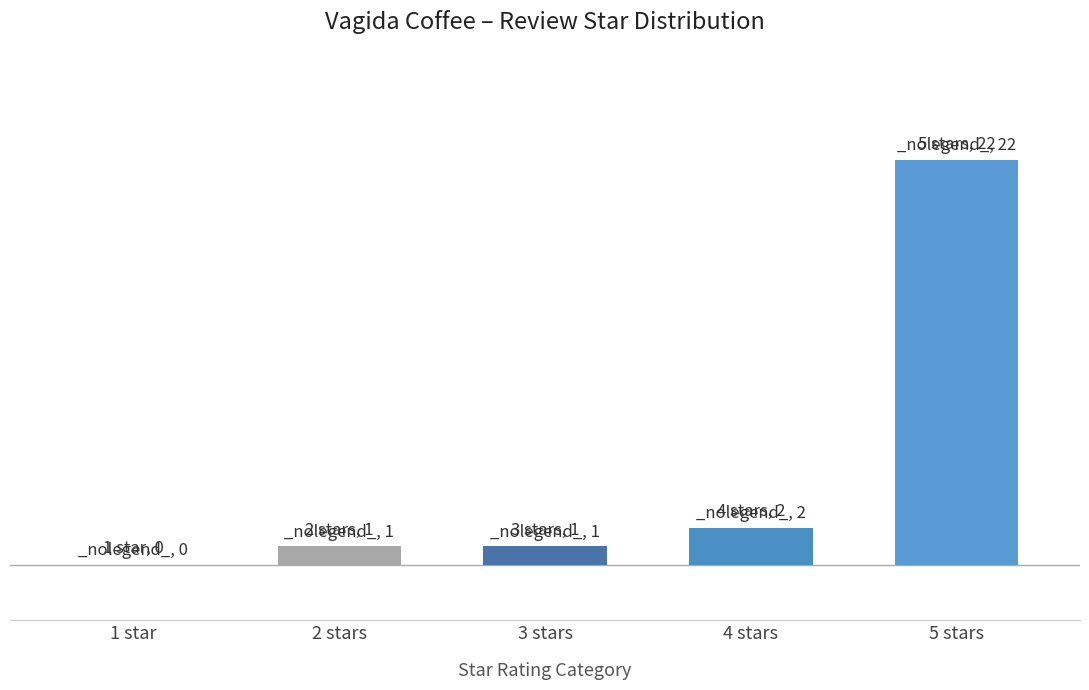

What is the sum of all values?

26